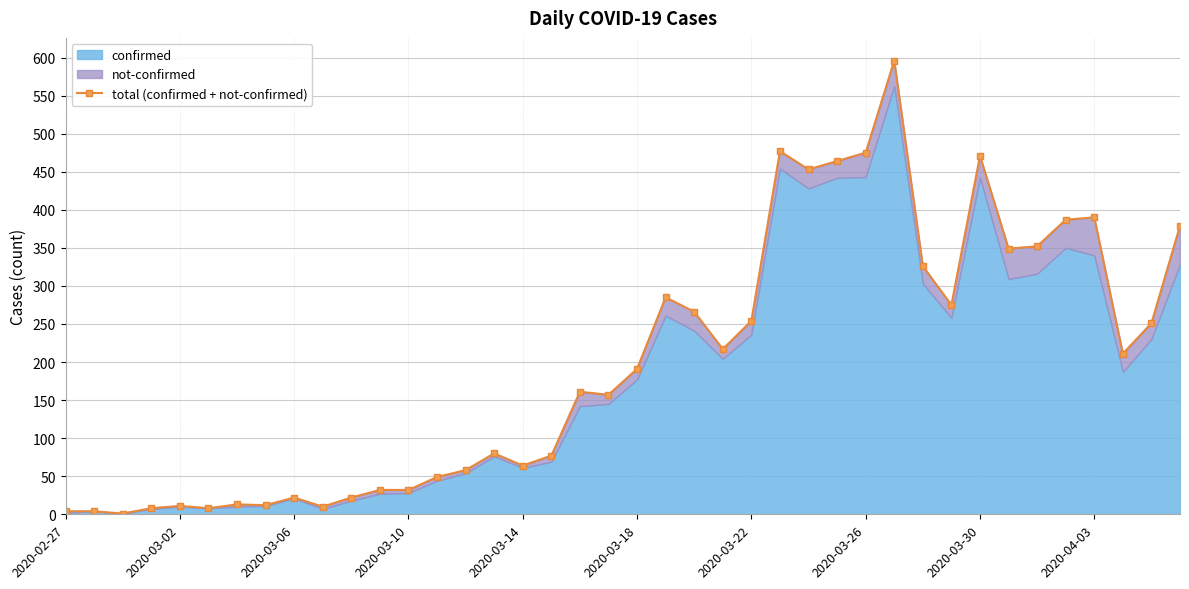

True or false: the data shows 21 at 13.

False